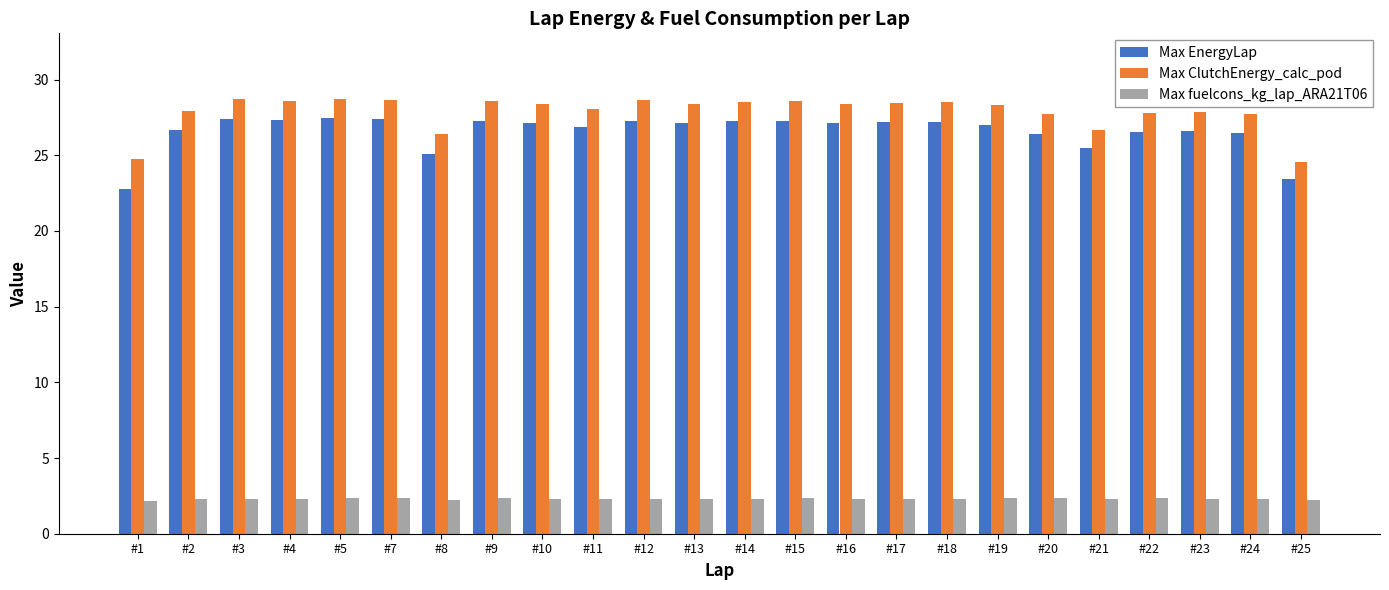

Is it true that Max EnergyLap equals 27.2 at #15?

True